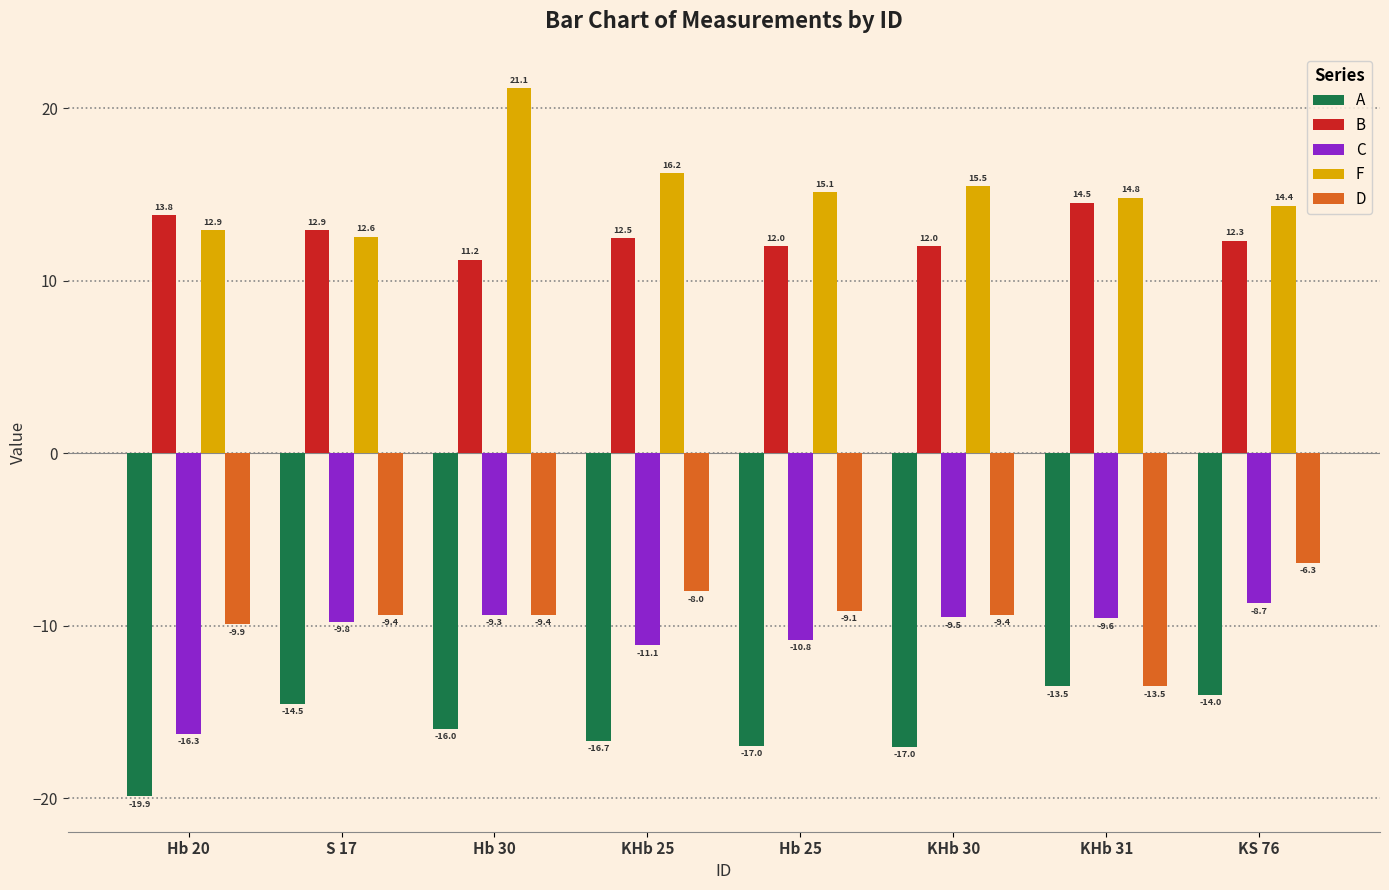

What are all the series names shown in the legend?

A, B, C, F, D